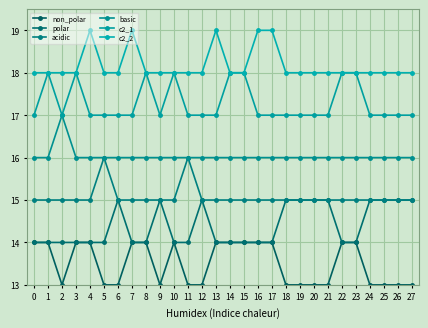

Reading left to right, transcribe all the data shown in this chart.

non_polar: 0=14	1=14	2=13	3=14	4=14	5=13	6=13	7=14	8=14	9=13	10=14	11=13	12=13	13=14	14=14	15=14	16=14	17=14	18=13	19=13	20=13	21=13	22=14	23=14	24=13	25=13	26=13	27=13
polar: 0=14	1=14	2=14	3=14	4=14	5=14	6=15	7=14	8=14	9=15	10=14	11=14	12=15	13=14	14=14	15=14	16=14	17=14	18=15	19=15	20=15	21=15	22=14	23=14	24=15	25=15	26=15	27=15
acidic: 0=15	1=15	2=15	3=15	4=15	5=16	6=15	7=15	8=15	9=15	10=15	11=16	12=15	13=15	14=15	15=15	16=15	17=15	18=15	19=15	20=15	21=15	22=15	23=15	24=15	25=15	26=15	27=15
basic: 0=16	1=16	2=17	3=16	4=16	5=16	6=16	7=16	8=16	9=16	10=16	11=16	12=16	13=16	14=16	15=16	16=16	17=16	18=16	19=16	20=16	21=16	22=16	23=16	24=16	25=16	26=16	27=16
c2_1: 0=17	1=18	2=17	3=18	4=17	5=17	6=17	7=17	8=18	9=17	10=18	11=17	12=17	13=17	14=18	15=18	16=17	17=17	18=17	19=17	20=17	21=17	22=18	23=18	24=17	25=17	26=17	27=17
c2_2: 0=18	1=18	2=18	3=18	4=19	5=18	6=18	7=19	8=18	9=18	10=18	11=18	12=18	13=19	14=18	15=18	16=19	17=19	18=18	19=18	20=18	21=18	22=18	23=18	24=18	25=18	26=18	27=18